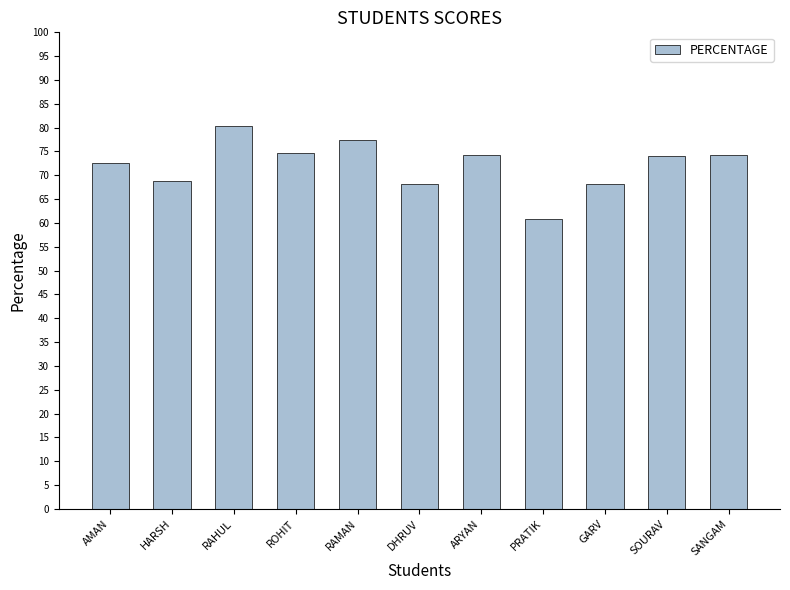

True or false: the data shows 30.2 at SOURAV.

False